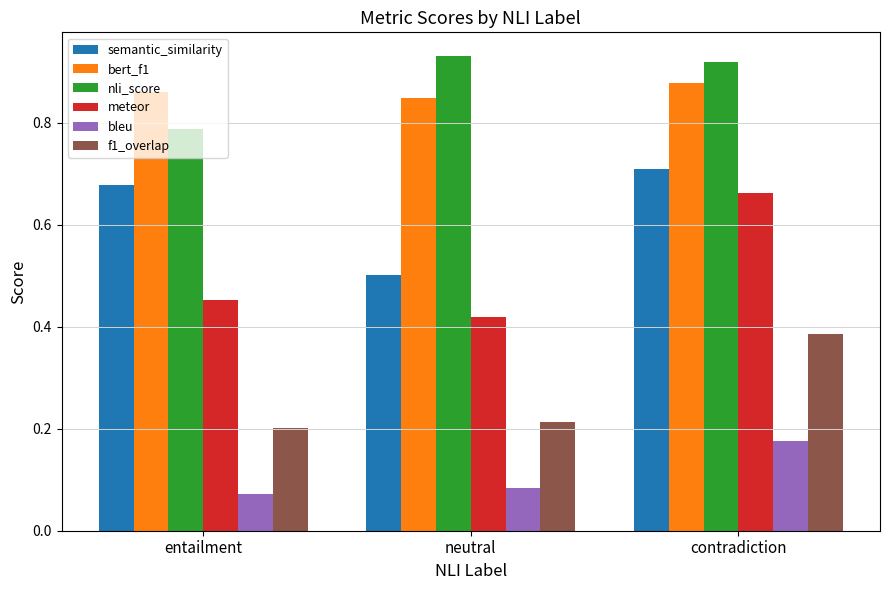

What are all the series names shown in the legend?

semantic_similarity, bert_f1, nli_score, meteor, bleu, f1_overlap